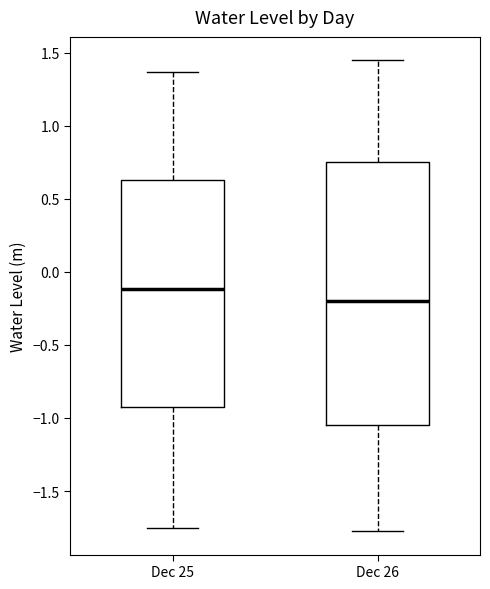

Reading left to right, read every box against the y-axis: the position of its median line, the range the box covers, and the ends of its whiskers. The values are not printed on the chart, so give them approximately, as read against the axis.

Dec 25: median -0.10, box -0.95 to 0.65, whiskers -1.75 to 1.35
Dec 26: median -0.20, box -1.05 to 0.75, whiskers -1.75 to 1.45